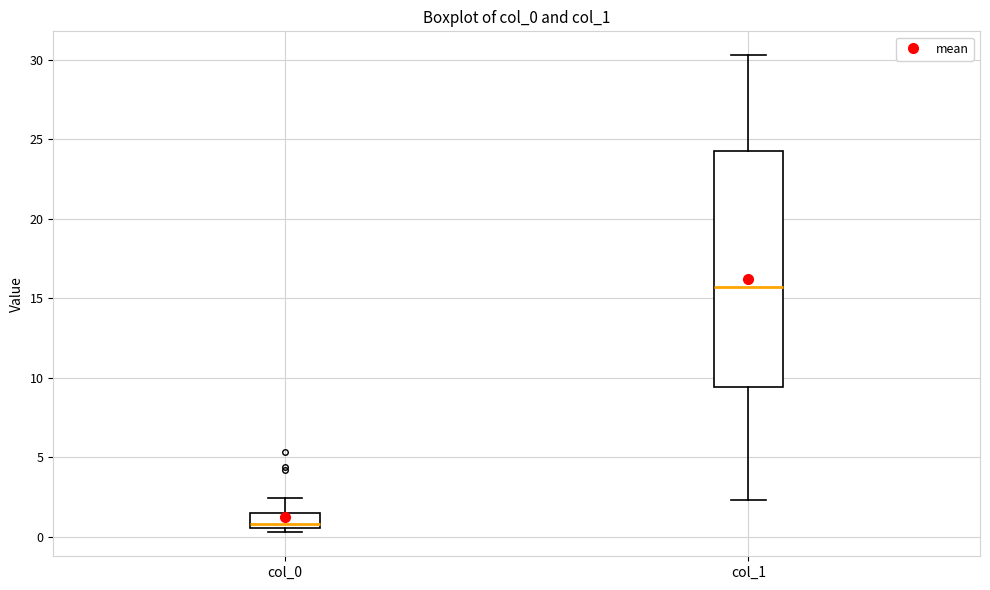

Which box is the tallest, from its lower edge to its upper edge?

col_1